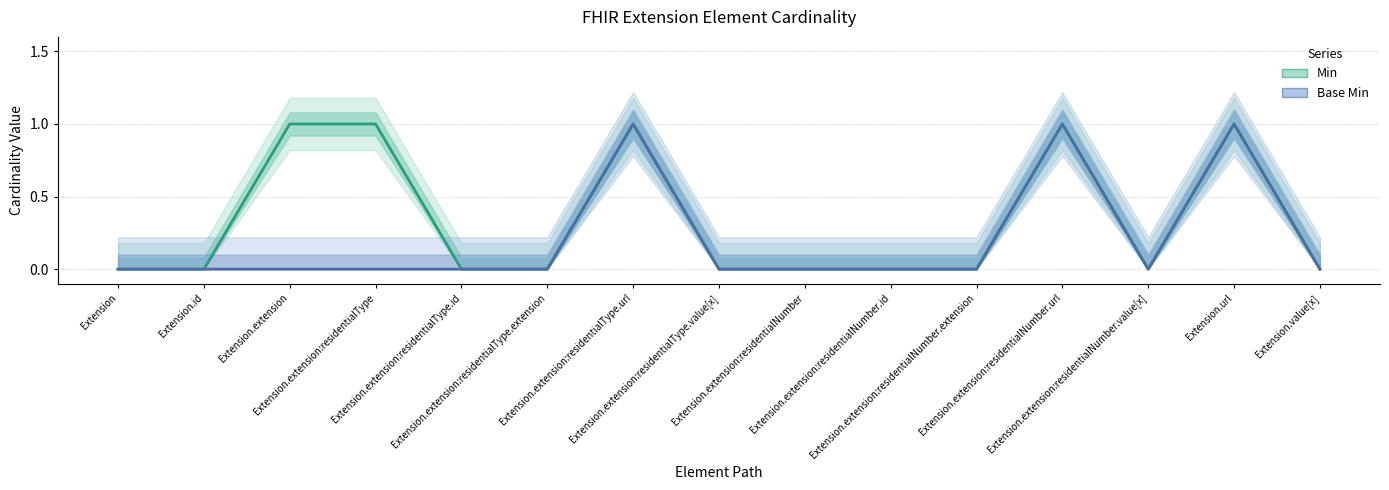

True or false: Base Min has more than 2 interior local peaks.

True